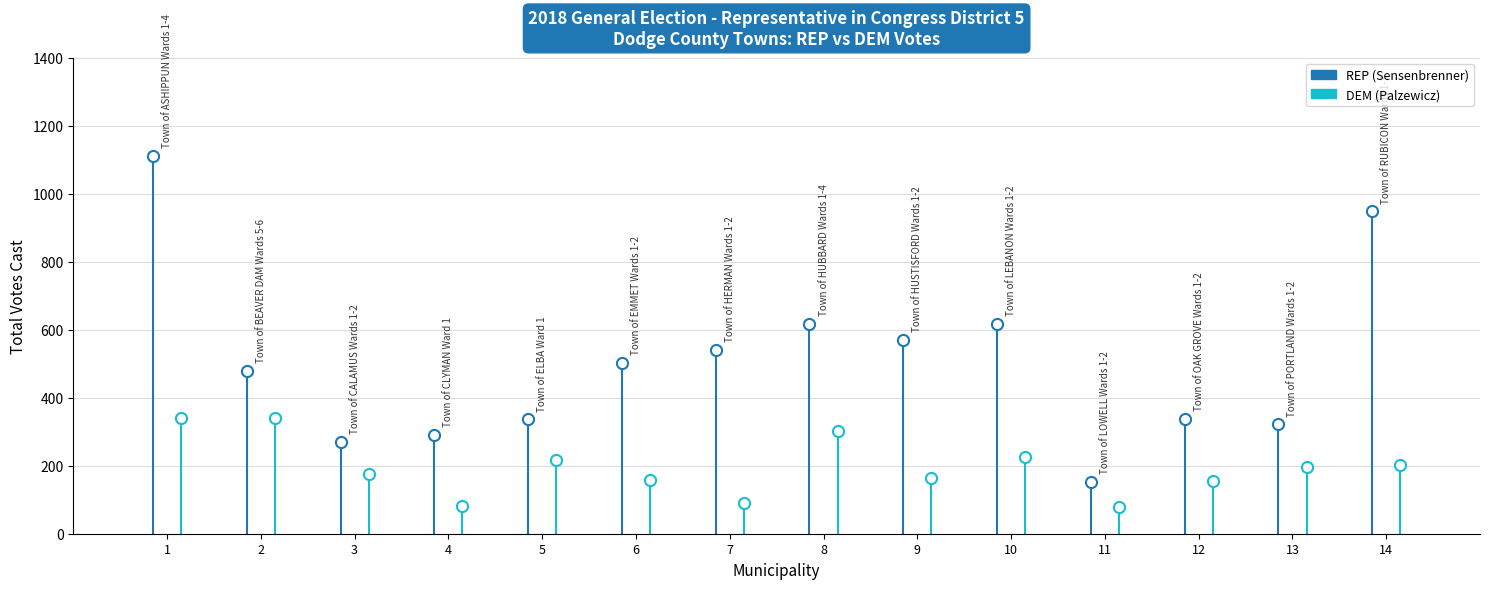

At which category is the sum across all series the highest?

Town of ASHIPPUN Wards 1-4